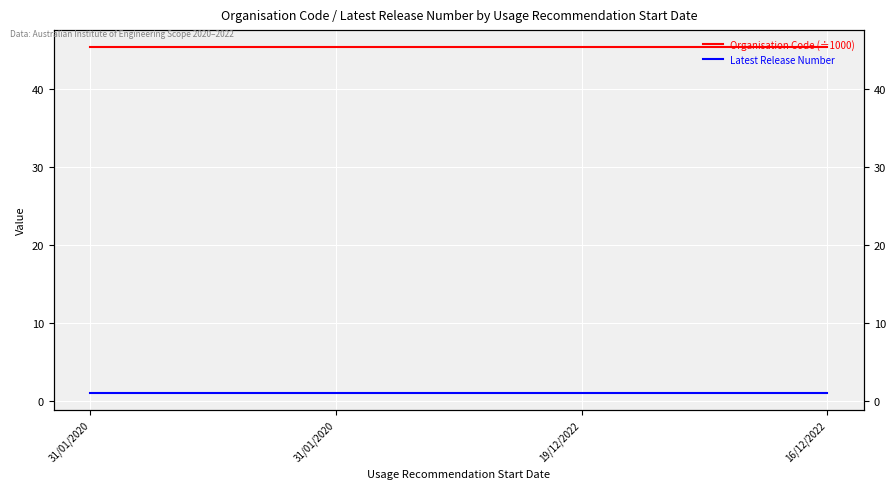

Which category has the lowest value across all series?

31/01/2020